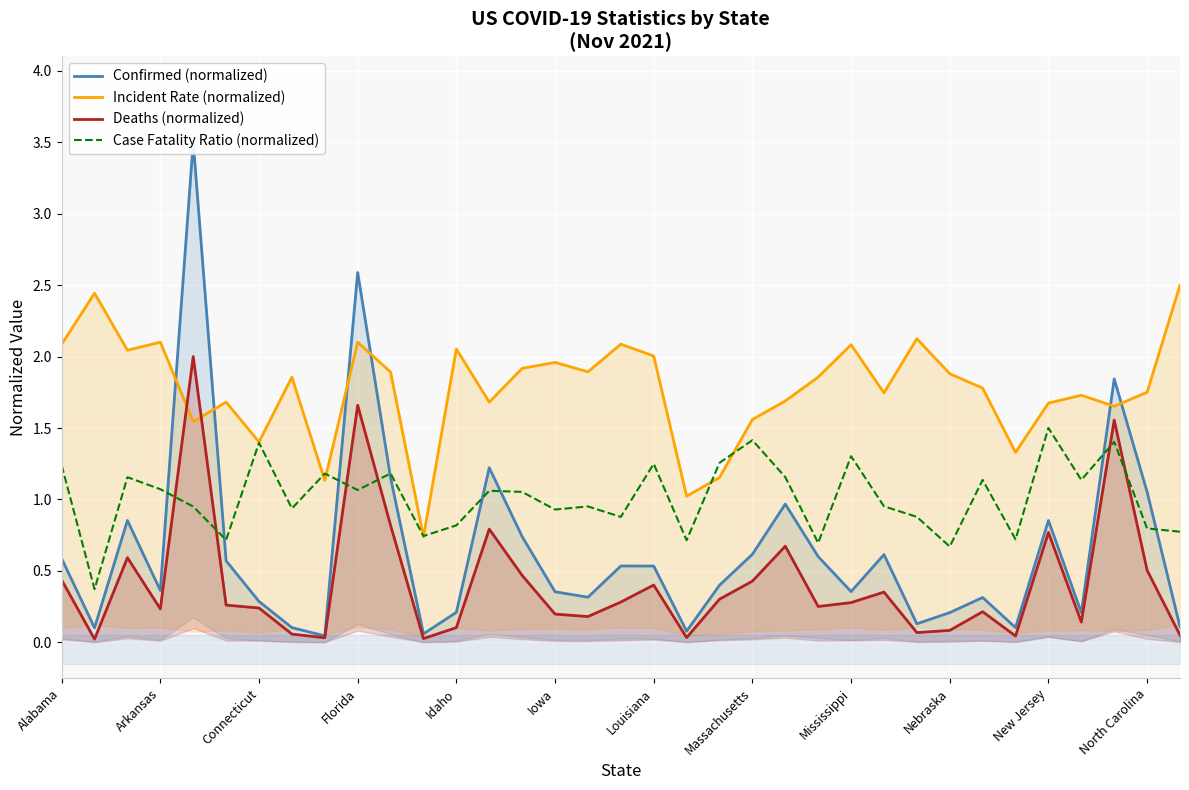

What is the maximum value for Case Fatality Ratio (normalized)?

1.5